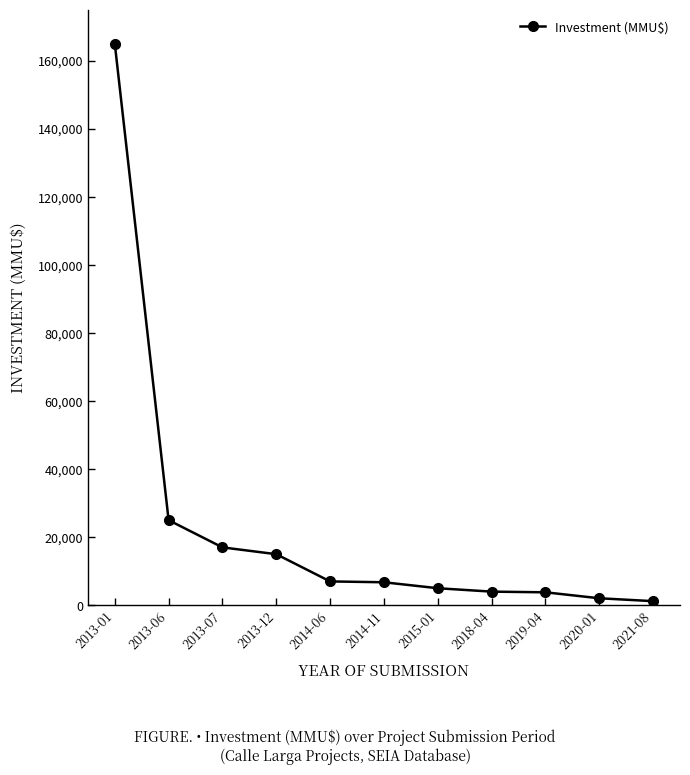

What is the ratio of the value at 2013-01 to the value at 2013-06?

6.6